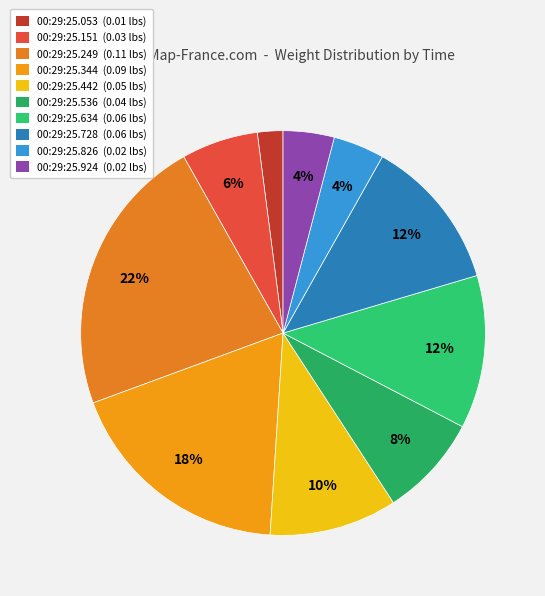

What is the largest slice in the pie chart?

00:29:25.249 (0.11 lbs)